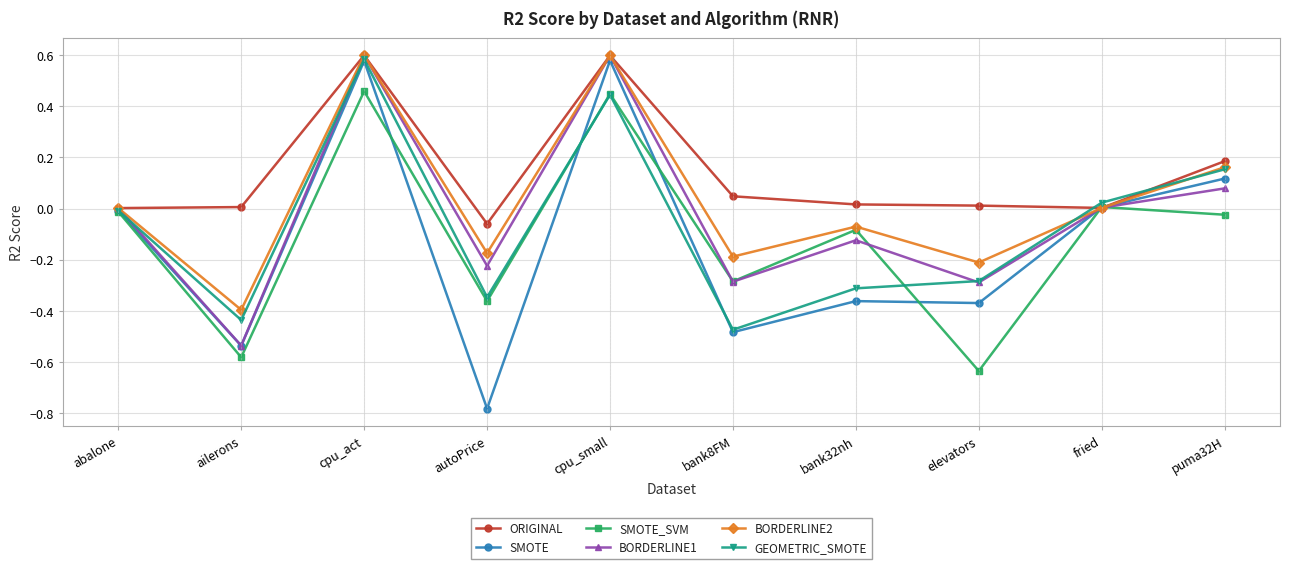

Which series ends up on top after the final intersection of BORDERLINE1 and ORIGINAL?

ORIGINAL